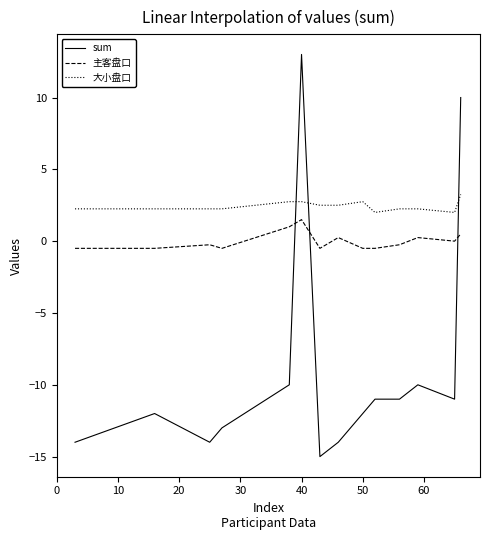

How many lines are shown in the chart?

3